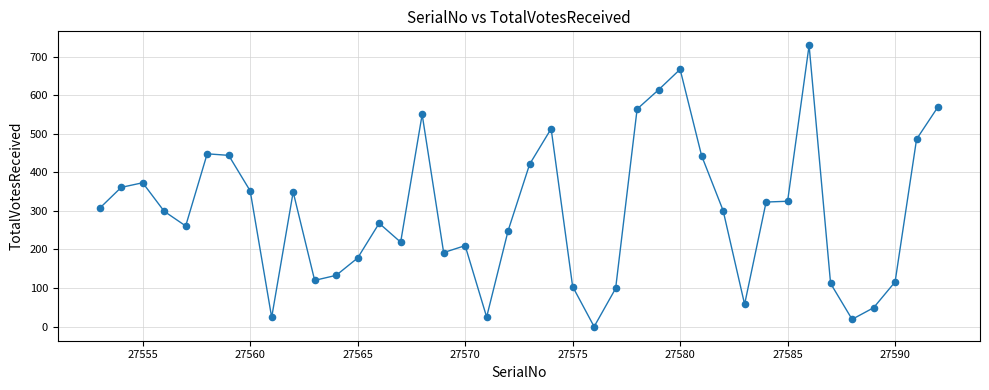

What is the range of Y values (max minus min)?

729